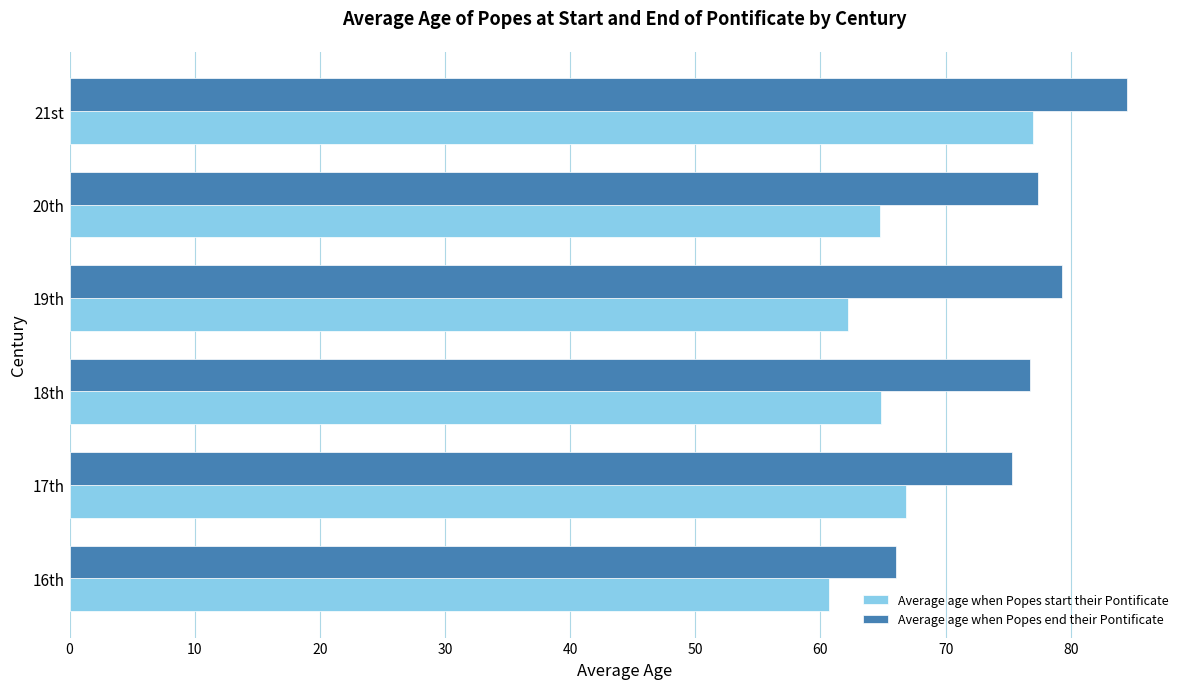

True or false: Average age when Popes start their Pontificate has a value of 77.0 at 21st.

True